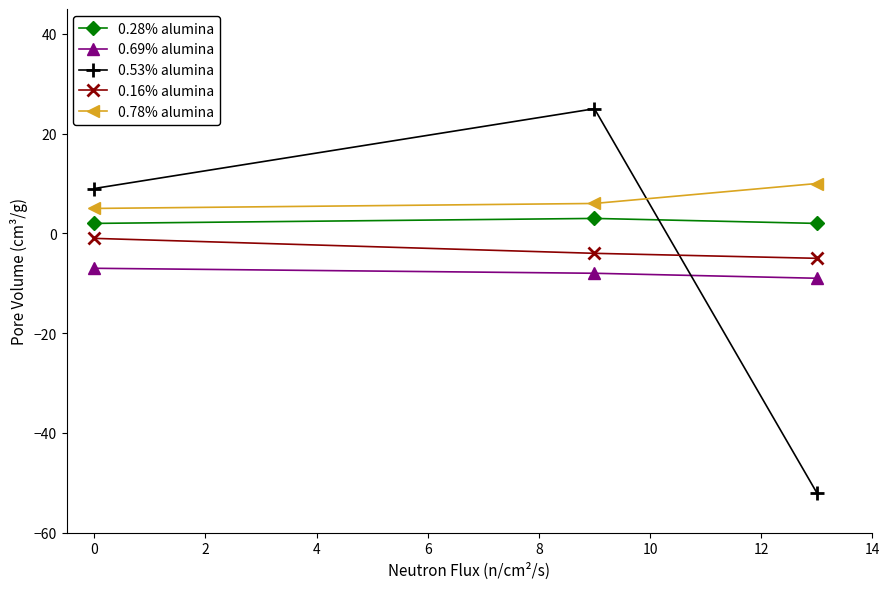

At how many categories does at least one series exceed 20?

1